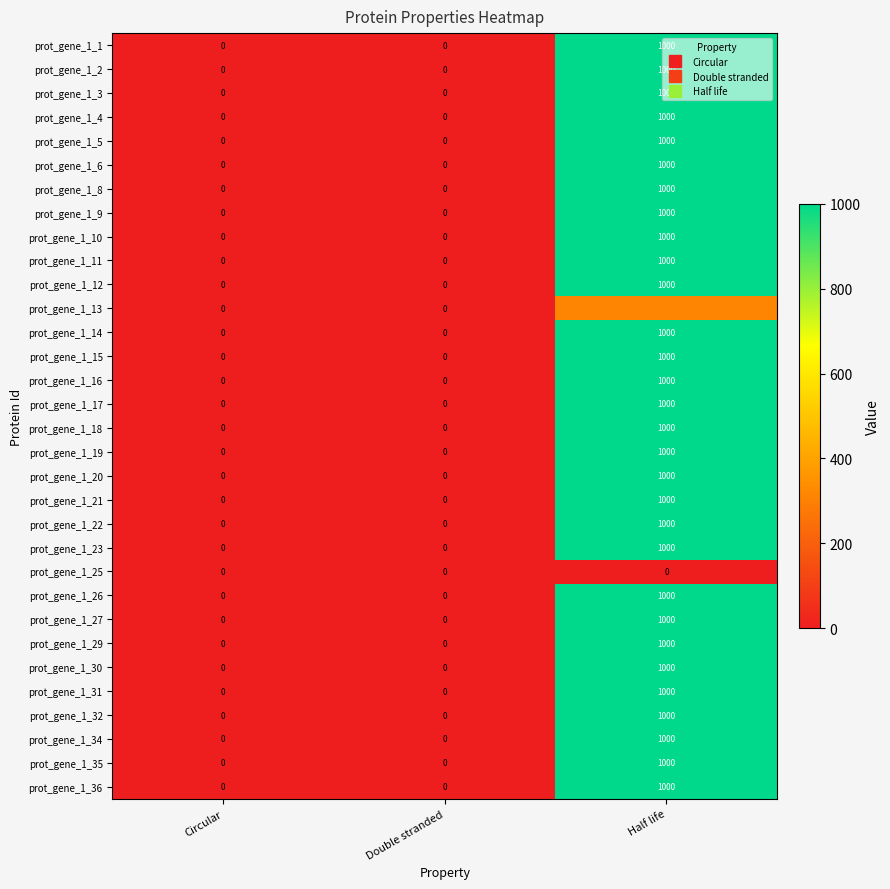

What is the difference between the prot_gene_1_19 values at Double stranded and Half life?

1000.0